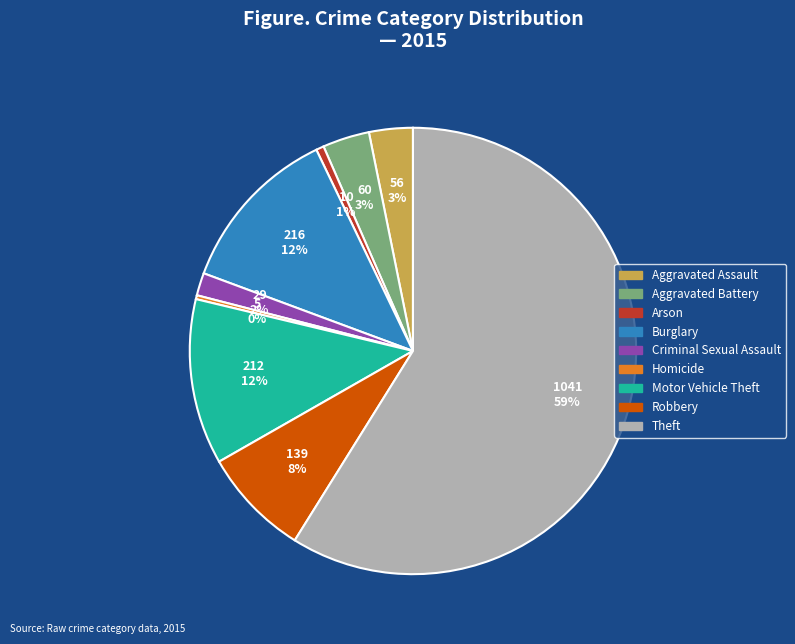

How many slices are in this pie chart?

9